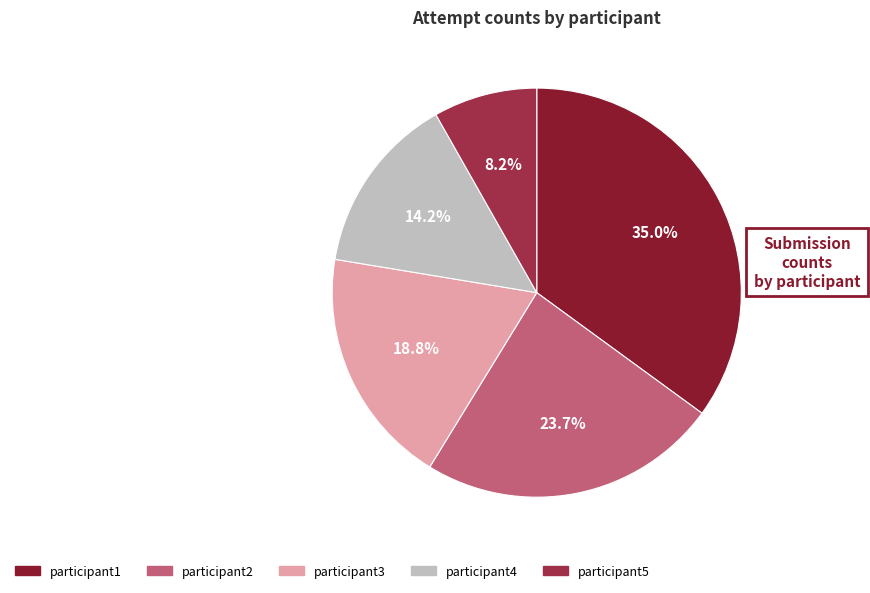

What is the smallest slice in the pie chart?

participant5